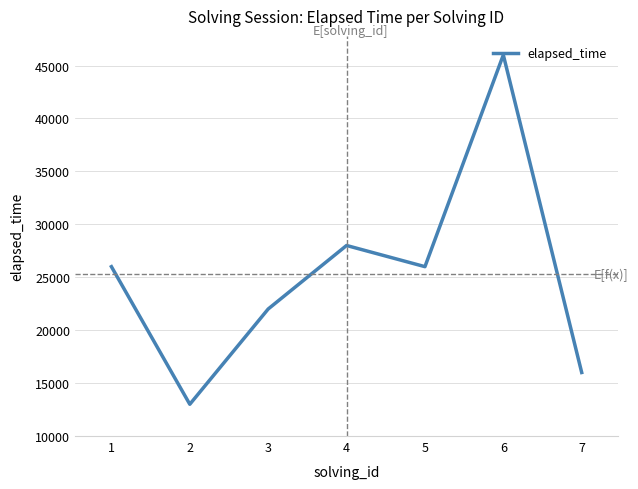

What is the minimum value for elapsed_time?

13000